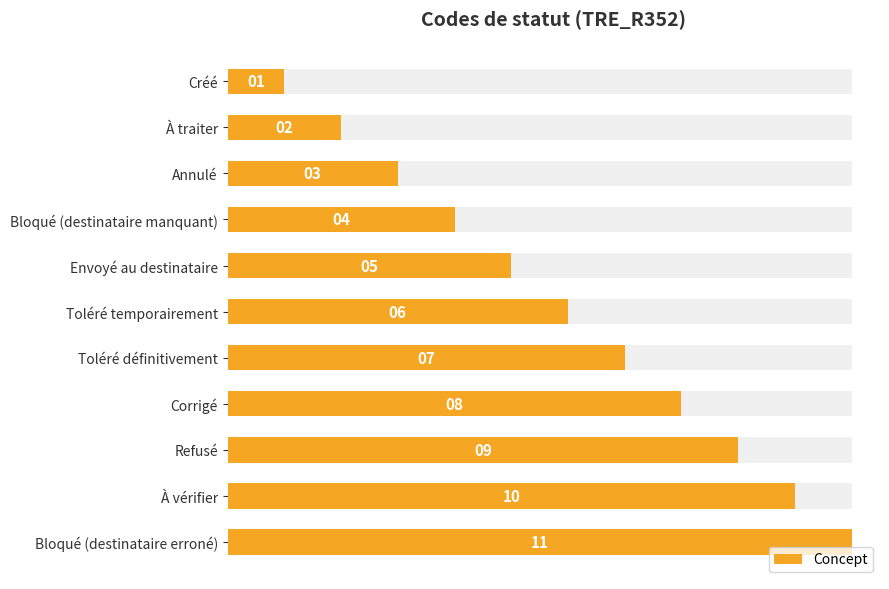

Reading left to right, list all the values displayed in this chart.

1	2	3	4	5	6	7	8	9	10	11